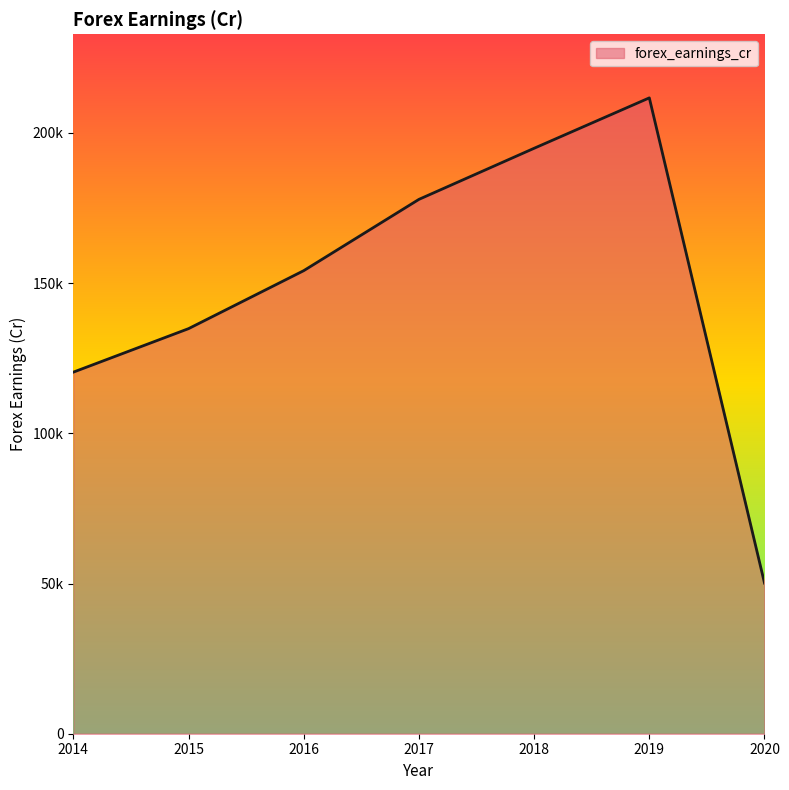

Does the chart have visible grid lines?

No